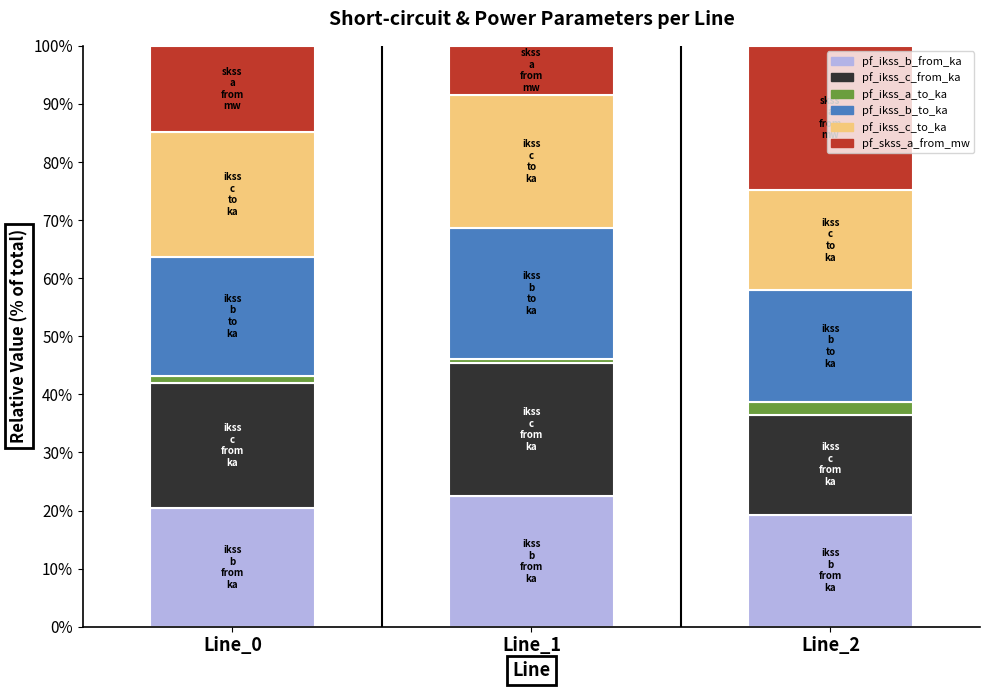

Reading left to right, list the values for the pf_ikss_b_from_ka series.

Line_0=20.4	Line_1=22.4	Line_2=19.3